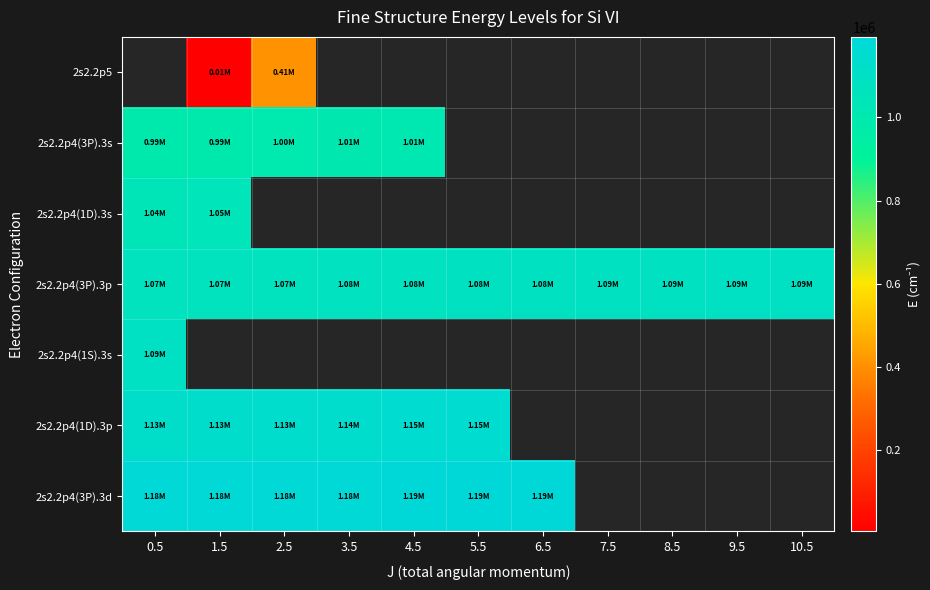

Reading right to left, what are all the values shown in this chart?

2s2.2p5: 10.5=0.0	9.5=0.0	8.5=0.0	7.5=0.0	6.5=0.0	5.5=0.0	4.5=0.0	3.5=0.0	2.5=406500.8	1.5=5094.2	0.5=0.0
2s2.2p4(3P).3s: 10.5=0.0	9.5=0.0	8.5=0.0	7.5=0.0	6.5=0.0	5.5=0.0	4.5=1009119.4	3.5=1005435.4	2.5=995487.4	1.5=993637.4	0.5=990560.0
2s2.2p4(1D).3s: 10.5=0.0	9.5=0.0	8.5=0.0	7.5=0.0	6.5=0.0	5.5=0.0	4.5=0.0	3.5=0.0	2.5=0.0	1.5=1046522.2	0.5=1041460.3
2s2.2p4(3P).3p: 10.5=1094535.4	9.5=1093771.5	8.5=1089550.8	7.5=1086801.7	6.5=1083020.1	5.5=1082220.1	4.5=1080720.6	3.5=1078978.6	2.5=1071127.3	1.5=1069860.3	0.5=1068833.2
2s2.2p4(1S).3s: 10.5=0.0	9.5=0.0	8.5=0.0	7.5=0.0	6.5=0.0	5.5=0.0	4.5=0.0	3.5=0.0	2.5=0.0	1.5=0.0	0.5=1094446.9
2s2.2p4(1D).3p: 10.5=0.0	9.5=0.0	8.5=0.0	7.5=0.0	6.5=0.0	5.5=1150283.6	4.5=1147905.3	3.5=1137043.1	2.5=1134069.2	1.5=1129325.6	0.5=1126088.0
2s2.2p4(3P).3d: 10.5=0.0	9.5=0.0	8.5=0.0	7.5=0.0	6.5=1193228.3	5.5=1191529.8	4.5=1189887.6	3.5=1182324.5	2.5=1181647.0	1.5=1181185.8	0.5=1180919.7